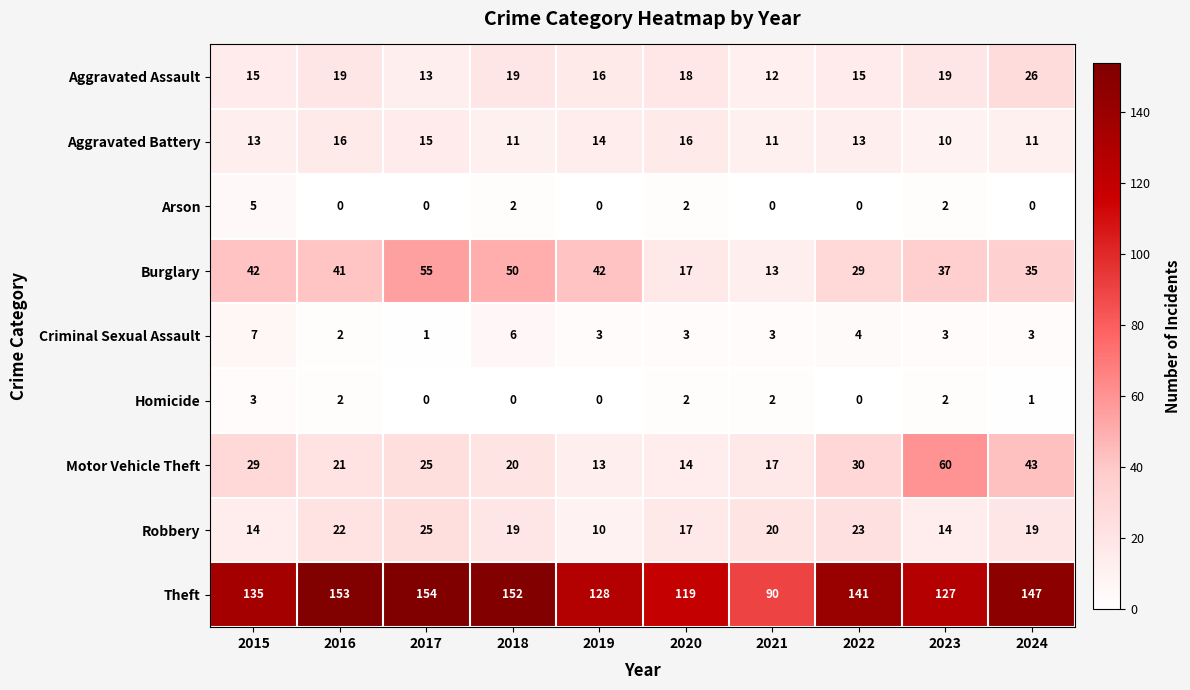

At which category is the sum across all series the highest?

2017